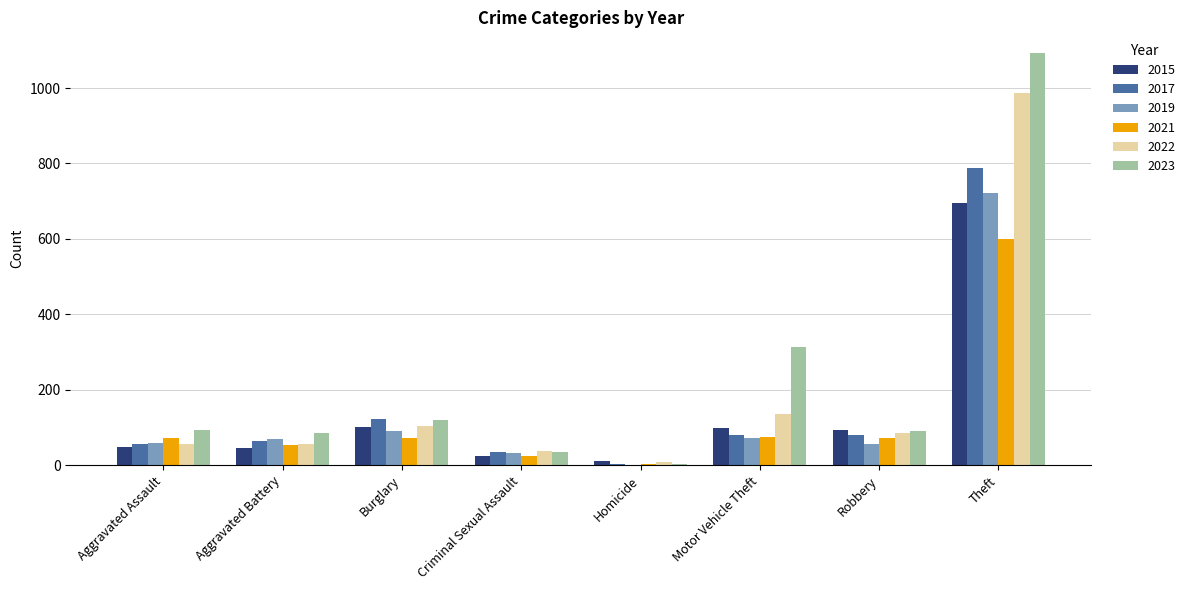

What is the greatest value displayed?

1093